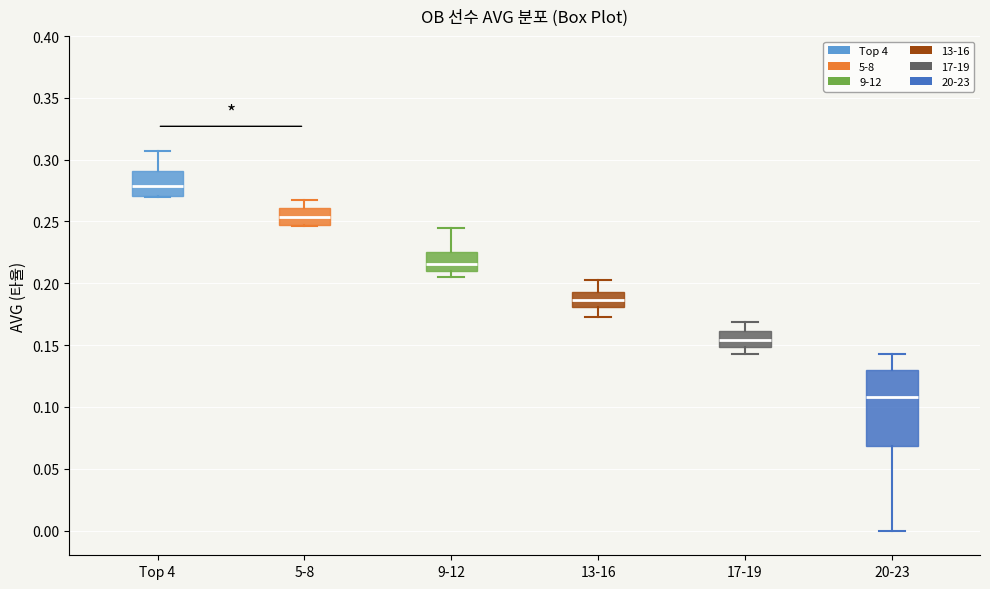

Which box has the lowest median line?

20-23